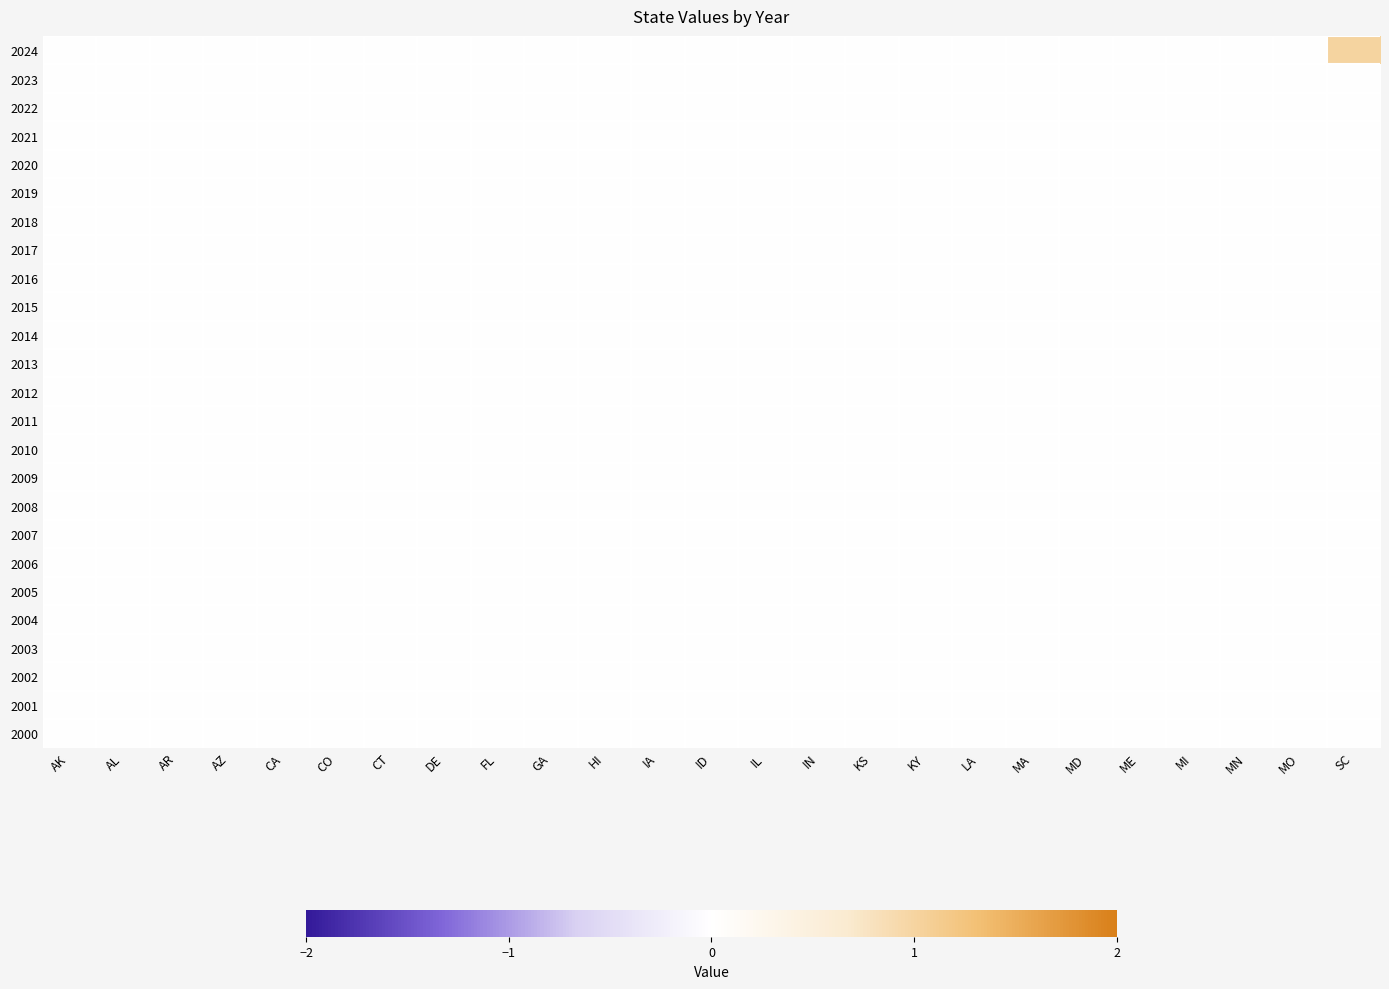

Reading left to right, transcribe all the data shown in this chart.

2024: AK=0	AL=0	AR=0	AZ=0	CA=0	CO=0	CT=0	DE=0	FL=0	GA=0	HI=0	IA=0	ID=0	IL=0	IN=0	KS=0	KY=0	LA=0	MA=0	MD=0	ME=0	MI=0	MN=0	MO=0	SC=1
2023: AK=0	AL=0	AR=0	AZ=0	CA=0	CO=0	CT=0	DE=0	FL=0	GA=0	HI=0	IA=0	ID=0	IL=0	IN=0	KS=0	KY=0	LA=0	MA=0	MD=0	ME=0	MI=0	MN=0	MO=0	SC=0
2022: AK=0	AL=0	AR=0	AZ=0	CA=0	CO=0	CT=0	DE=0	FL=0	GA=0	HI=0	IA=0	ID=0	IL=0	IN=0	KS=0	KY=0	LA=0	MA=0	MD=0	ME=0	MI=0	MN=0	MO=0	SC=0
2021: AK=0	AL=0	AR=0	AZ=0	CA=0	CO=0	CT=0	DE=0	FL=0	GA=0	HI=0	IA=0	ID=0	IL=0	IN=0	KS=0	KY=0	LA=0	MA=0	MD=0	ME=0	MI=0	MN=0	MO=0	SC=0
2020: AK=0	AL=0	AR=0	AZ=0	CA=0	CO=0	CT=0	DE=0	FL=0	GA=0	HI=0	IA=0	ID=0	IL=0	IN=0	KS=0	KY=0	LA=0	MA=0	MD=0	ME=0	MI=0	MN=0	MO=0	SC=0
2019: AK=0	AL=0	AR=0	AZ=0	CA=0	CO=0	CT=0	DE=0	FL=0	GA=0	HI=0	IA=0	ID=0	IL=0	IN=0	KS=0	KY=0	LA=0	MA=0	MD=0	ME=0	MI=0	MN=0	MO=0	SC=0
2018: AK=0	AL=0	AR=0	AZ=0	CA=0	CO=0	CT=0	DE=0	FL=0	GA=0	HI=0	IA=0	ID=0	IL=0	IN=0	KS=0	KY=0	LA=0	MA=0	MD=0	ME=0	MI=0	MN=0	MO=0	SC=0
2017: AK=0	AL=0	AR=0	AZ=0	CA=0	CO=0	CT=0	DE=0	FL=0	GA=0	HI=0	IA=0	ID=0	IL=0	IN=0	KS=0	KY=0	LA=0	MA=0	MD=0	ME=0	MI=0	MN=0	MO=0	SC=0
2016: AK=0	AL=0	AR=0	AZ=0	CA=0	CO=0	CT=0	DE=0	FL=0	GA=0	HI=0	IA=0	ID=0	IL=0	IN=0	KS=0	KY=0	LA=0	MA=0	MD=0	ME=0	MI=0	MN=0	MO=0	SC=0
2015: AK=0	AL=0	AR=0	AZ=0	CA=0	CO=0	CT=0	DE=0	FL=0	GA=0	HI=0	IA=0	ID=0	IL=0	IN=0	KS=0	KY=0	LA=0	MA=0	MD=0	ME=0	MI=0	MN=0	MO=0	SC=0
2014: AK=0	AL=0	AR=0	AZ=0	CA=0	CO=0	CT=0	DE=0	FL=0	GA=0	HI=0	IA=0	ID=0	IL=0	IN=0	KS=0	KY=0	LA=0	MA=0	MD=0	ME=0	MI=0	MN=0	MO=0	SC=0
2013: AK=0	AL=0	AR=0	AZ=0	CA=0	CO=0	CT=0	DE=0	FL=0	GA=0	HI=0	IA=0	ID=0	IL=0	IN=0	KS=0	KY=0	LA=0	MA=0	MD=0	ME=0	MI=0	MN=0	MO=0	SC=0
2012: AK=0	AL=0	AR=0	AZ=0	CA=0	CO=0	CT=0	DE=0	FL=0	GA=0	HI=0	IA=0	ID=0	IL=0	IN=0	KS=0	KY=0	LA=0	MA=0	MD=0	ME=0	MI=0	MN=0	MO=0	SC=0
2011: AK=0	AL=0	AR=0	AZ=0	CA=0	CO=0	CT=0	DE=0	FL=0	GA=0	HI=0	IA=0	ID=0	IL=0	IN=0	KS=0	KY=0	LA=0	MA=0	MD=0	ME=0	MI=0	MN=0	MO=0	SC=0
2010: AK=0	AL=0	AR=0	AZ=0	CA=0	CO=0	CT=0	DE=0	FL=0	GA=0	HI=0	IA=0	ID=0	IL=0	IN=0	KS=0	KY=0	LA=0	MA=0	MD=0	ME=0	MI=0	MN=0	MO=0	SC=0
2009: AK=0	AL=0	AR=0	AZ=0	CA=0	CO=0	CT=0	DE=0	FL=0	GA=0	HI=0	IA=0	ID=0	IL=0	IN=0	KS=0	KY=0	LA=0	MA=0	MD=0	ME=0	MI=0	MN=0	MO=0	SC=0
2008: AK=0	AL=0	AR=0	AZ=0	CA=0	CO=0	CT=0	DE=0	FL=0	GA=0	HI=0	IA=0	ID=0	IL=0	IN=0	KS=0	KY=0	LA=0	MA=0	MD=0	ME=0	MI=0	MN=0	MO=0	SC=0
2007: AK=0	AL=0	AR=0	AZ=0	CA=0	CO=0	CT=0	DE=0	FL=0	GA=0	HI=0	IA=0	ID=0	IL=0	IN=0	KS=0	KY=0	LA=0	MA=0	MD=0	ME=0	MI=0	MN=0	MO=0	SC=0
2006: AK=0	AL=0	AR=0	AZ=0	CA=0	CO=0	CT=0	DE=0	FL=0	GA=0	HI=0	IA=0	ID=0	IL=0	IN=0	KS=0	KY=0	LA=0	MA=0	MD=0	ME=0	MI=0	MN=0	MO=0	SC=0
2005: AK=0	AL=0	AR=0	AZ=0	CA=0	CO=0	CT=0	DE=0	FL=0	GA=0	HI=0	IA=0	ID=0	IL=0	IN=0	KS=0	KY=0	LA=0	MA=0	MD=0	ME=0	MI=0	MN=0	MO=0	SC=0
2004: AK=0	AL=0	AR=0	AZ=0	CA=0	CO=0	CT=0	DE=0	FL=0	GA=0	HI=0	IA=0	ID=0	IL=0	IN=0	KS=0	KY=0	LA=0	MA=0	MD=0	ME=0	MI=0	MN=0	MO=0	SC=0
2003: AK=0	AL=0	AR=0	AZ=0	CA=0	CO=0	CT=0	DE=0	FL=0	GA=0	HI=0	IA=0	ID=0	IL=0	IN=0	KS=0	KY=0	LA=0	MA=0	MD=0	ME=0	MI=0	MN=0	MO=0	SC=0
2002: AK=0	AL=0	AR=0	AZ=0	CA=0	CO=0	CT=0	DE=0	FL=0	GA=0	HI=0	IA=0	ID=0	IL=0	IN=0	KS=0	KY=0	LA=0	MA=0	MD=0	ME=0	MI=0	MN=0	MO=0	SC=0
2001: AK=0	AL=0	AR=0	AZ=0	CA=0	CO=0	CT=0	DE=0	FL=0	GA=0	HI=0	IA=0	ID=0	IL=0	IN=0	KS=0	KY=0	LA=0	MA=0	MD=0	ME=0	MI=0	MN=0	MO=0	SC=0
2000: AK=0	AL=0	AR=0	AZ=0	CA=0	CO=0	CT=0	DE=0	FL=0	GA=0	HI=0	IA=0	ID=0	IL=0	IN=0	KS=0	KY=0	LA=0	MA=0	MD=0	ME=0	MI=0	MN=0	MO=0	SC=0